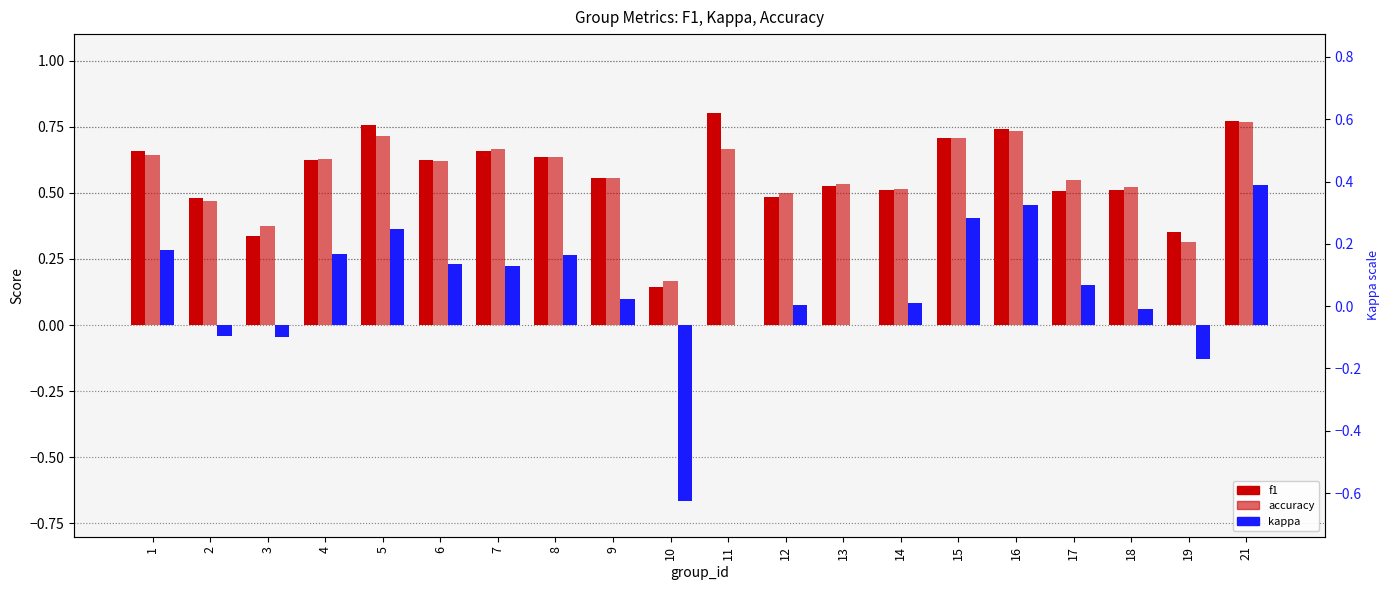

How many data points does each series have?

20